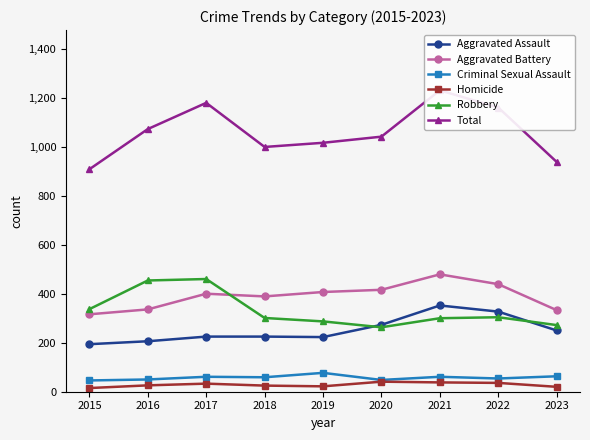

Where is the first local minimum for Aggravated Battery?

2018